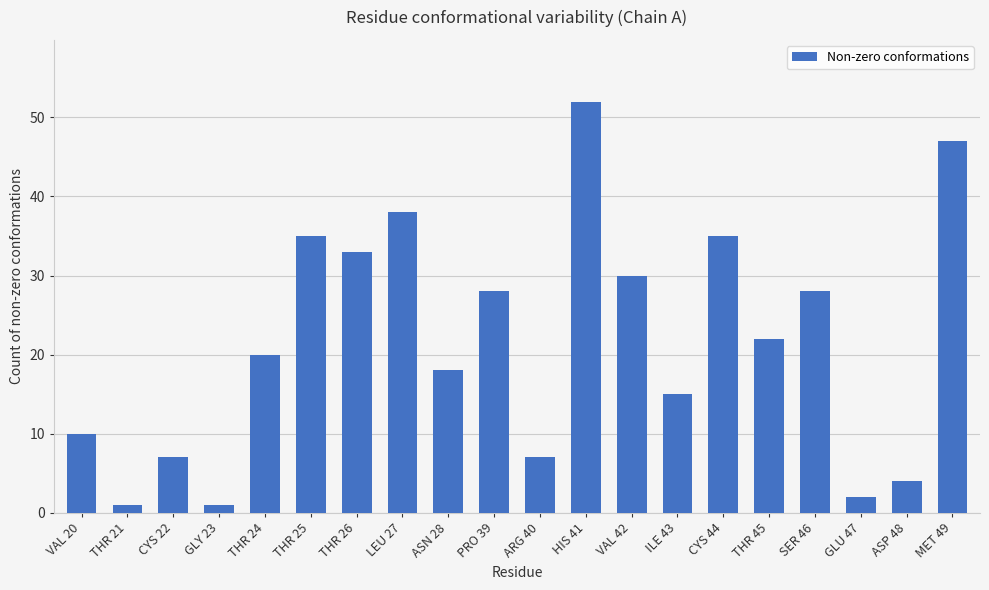

What is the approximate value at LEU 27, to the nearest 5?

40